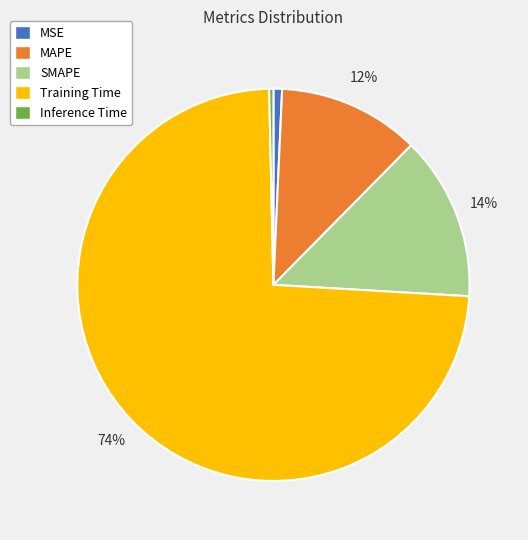

To the nearest percent, what is the difference between the largest and smallest slice percentages?

73%